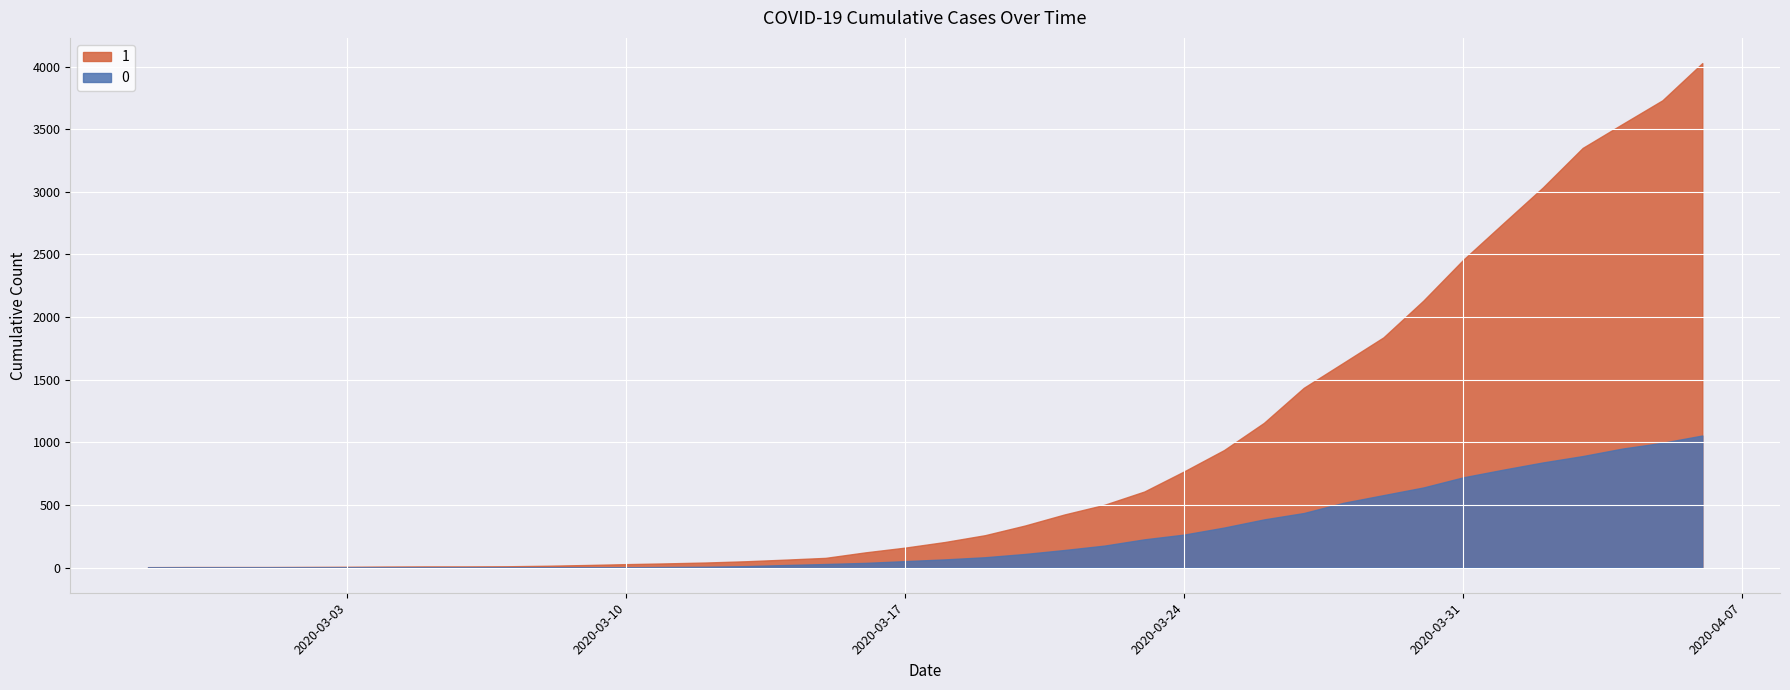

What are all the series names shown in the legend?

1, 0